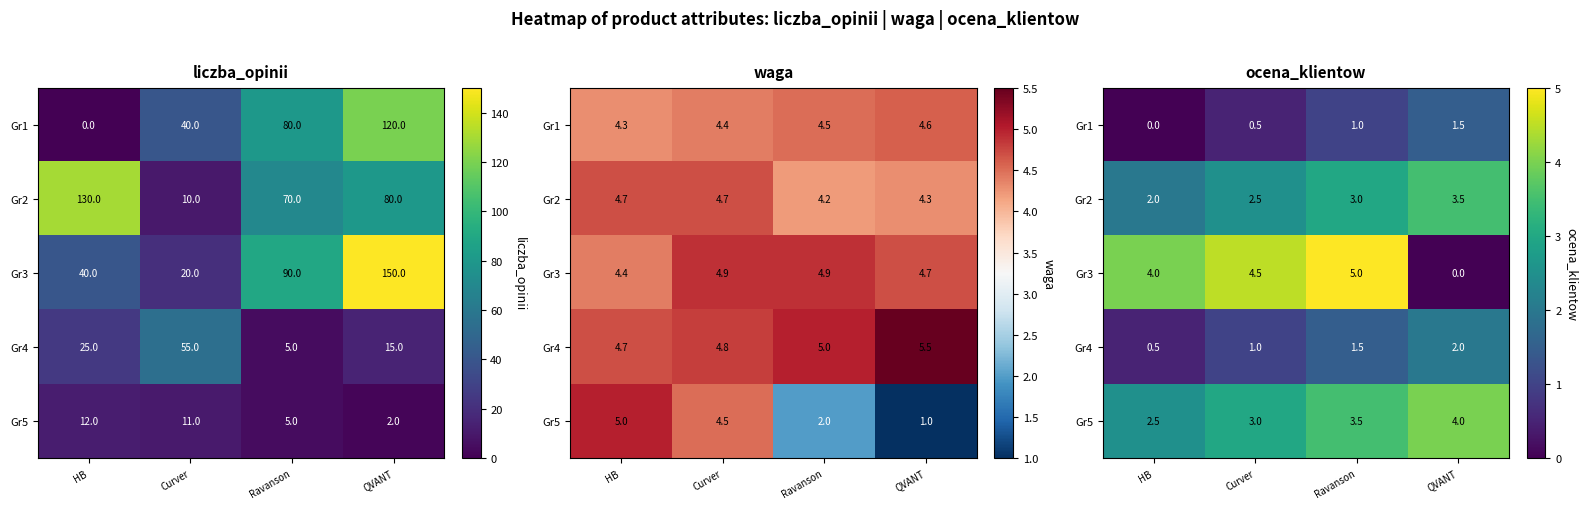

The Gr4 series shows 1.0 at Curver. True or false?

True